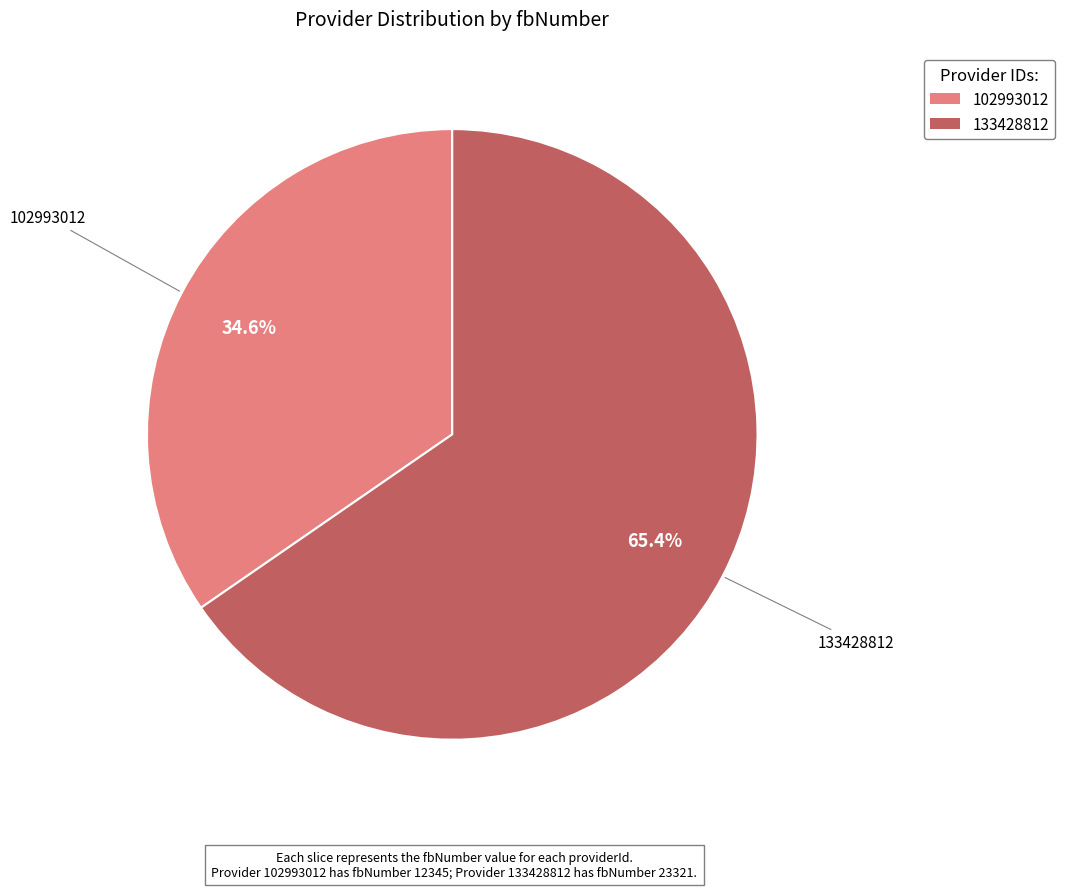

True or false: 102993012 accounts for 35% of the total.

True